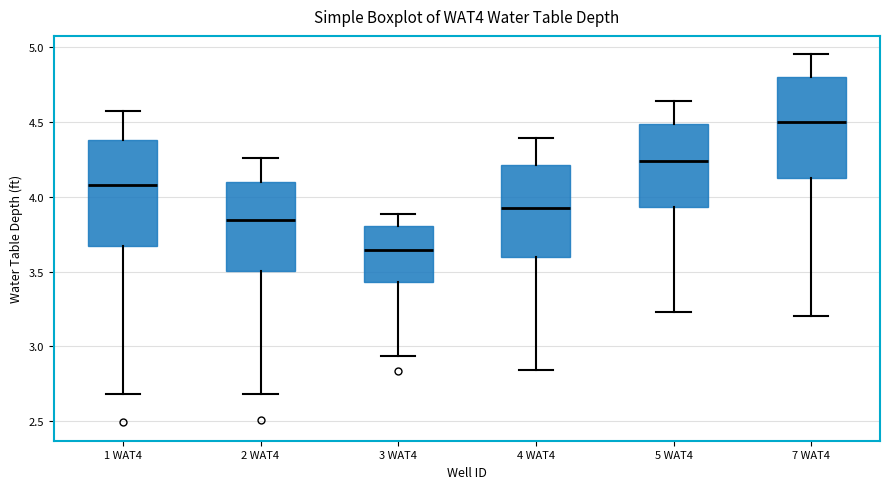

Reading left to right, transcribe this box plot: for each box, give where its median line is, the range the box spans, and where its two whiskers end, as read against the y-axis. The values are not printed on the chart, so give them approximately, as read against the axis.

1 WAT4: median 4.10, box 3.65 to 4.40, whiskers 2.70 to 4.55
2 WAT4: median 3.85, box 3.50 to 4.10, whiskers 2.70 to 4.25
3 WAT4: median 3.65, box 3.45 to 3.80, whiskers 2.95 to 3.90
4 WAT4: median 3.95, box 3.60 to 4.20, whiskers 2.85 to 4.40
5 WAT4: median 4.25, box 3.95 to 4.50, whiskers 3.25 to 4.65
7 WAT4: median 4.50, box 4.15 to 4.80, whiskers 3.20 to 4.95